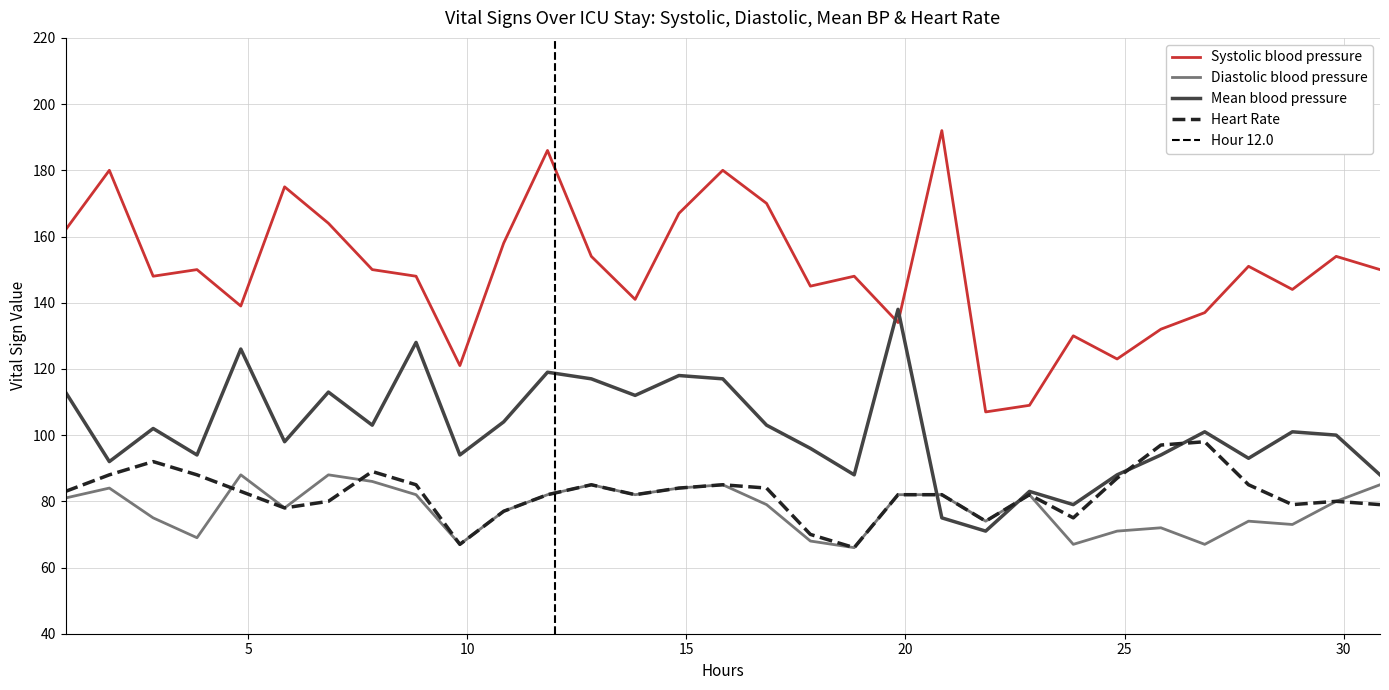

What is the lowest value of the Mean blood pressure series?

71